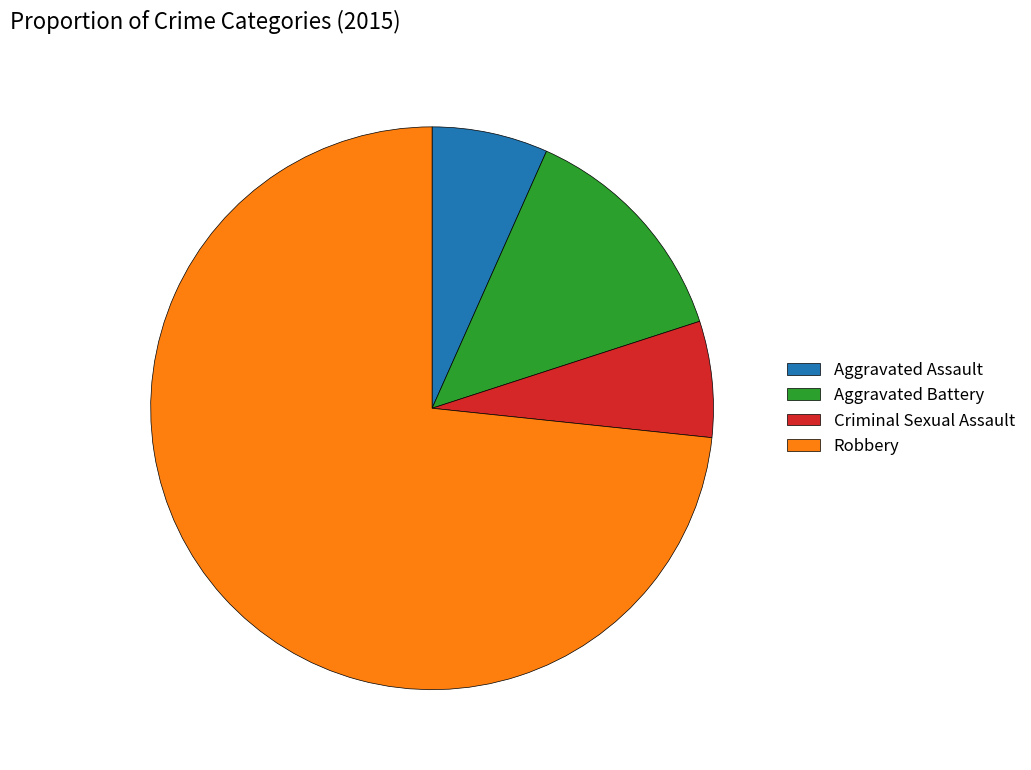

Combined, do Aggravated Battery and Aggravated Assault account for over 50%?

No